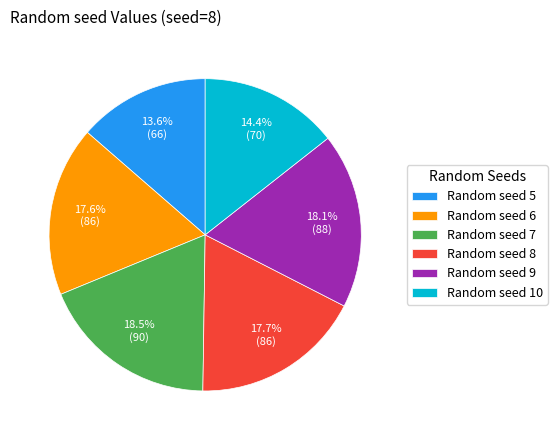

Does any single category account for the majority?

No